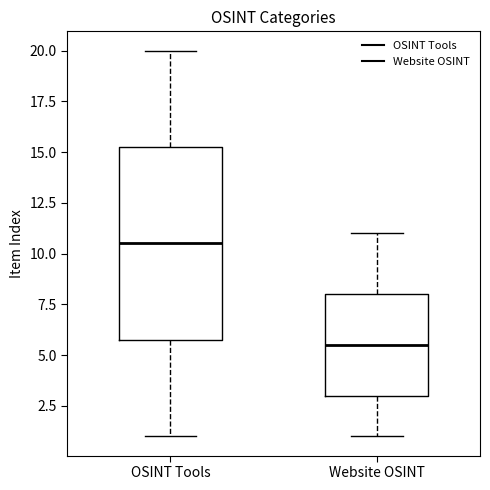

Reading left to right, transcribe this box plot: for each box, give where its median line is, the range the box spans, and where its two whiskers end, as read against the y-axis. The values are not printed on the chart, so give them approximately, as read against the axis.

OSINT Tools: median 10.5, box 6.0 to 15.5, whiskers 1.0 to 20.0
Website OSINT: median 5.5, box 3.0 to 8.0, whiskers 1.0 to 11.0